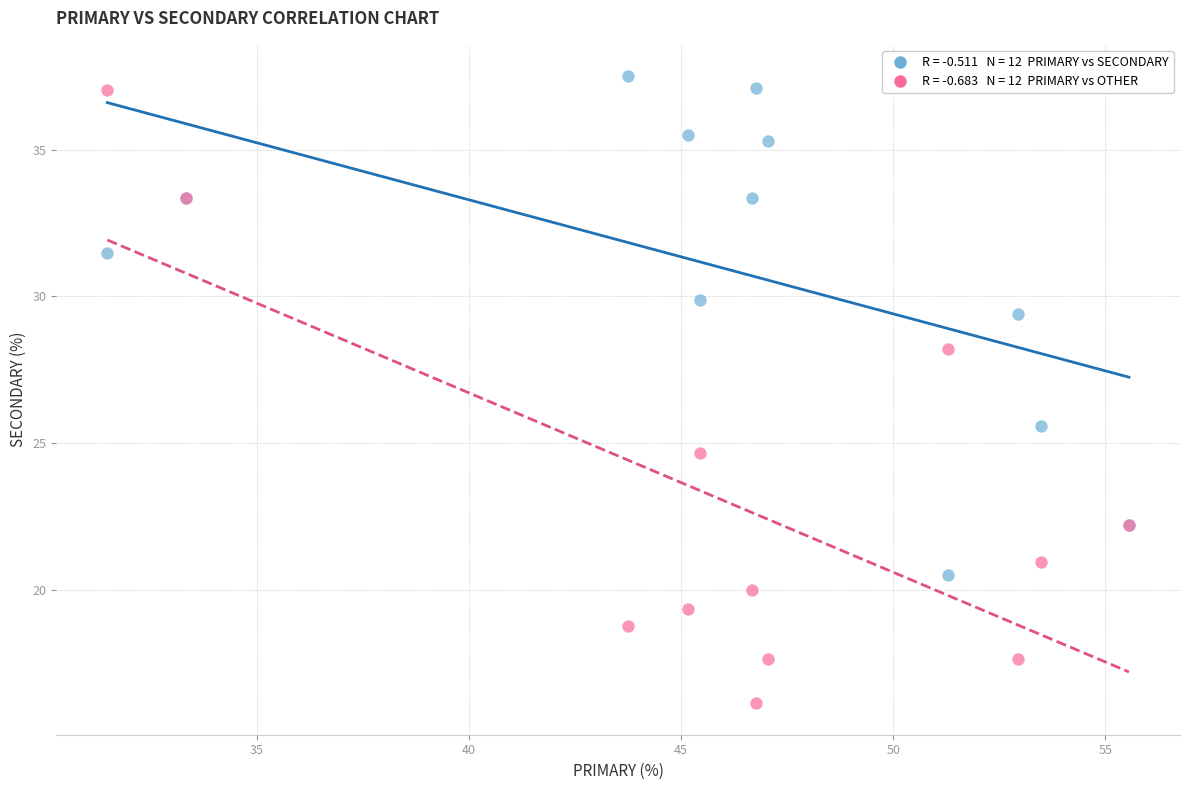

Across all series, what Y value is closest to 26?

25.6